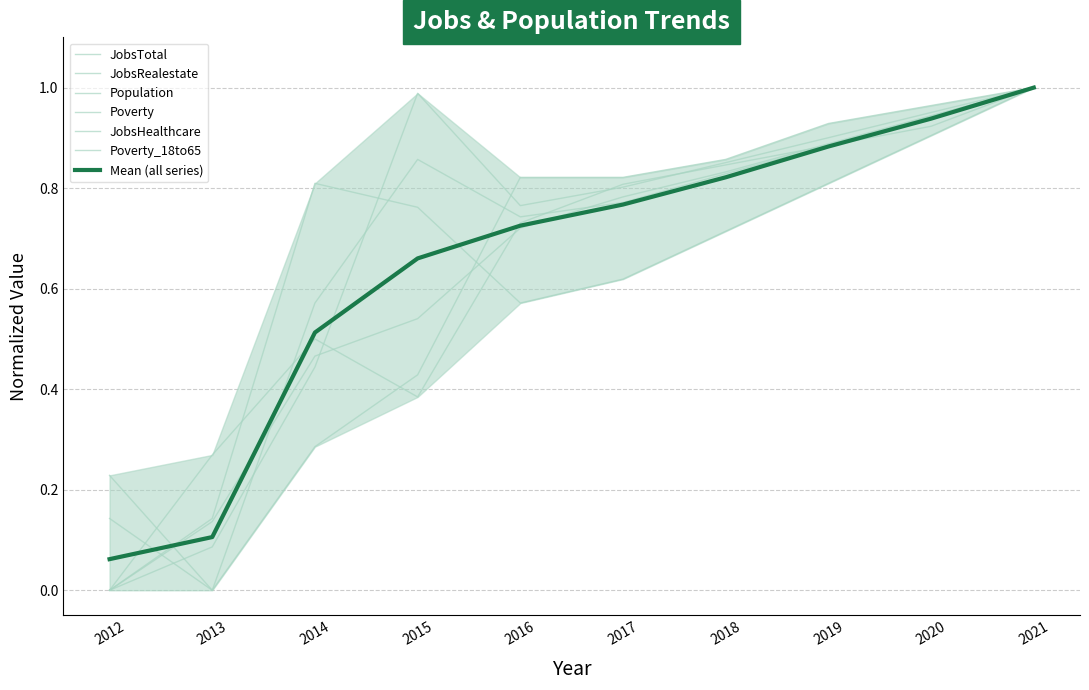

Where is the first local minimum for Population?

2016